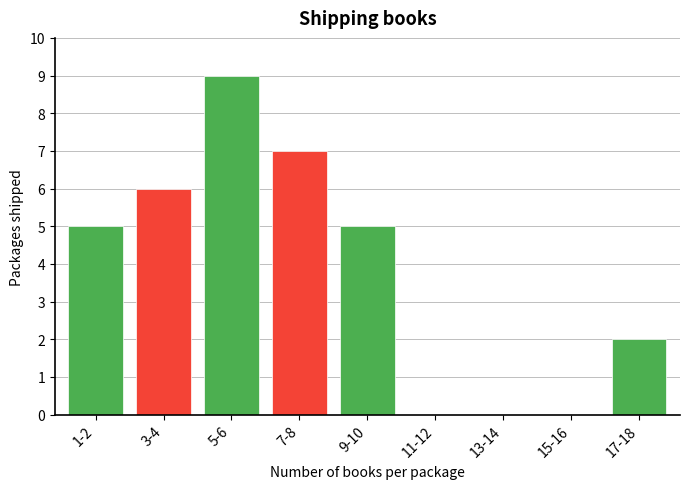

Reading left to right, list all the values displayed in this chart.

1-2=5	3-4=6	5-6=9	7-8=7	9-10=5	11-12=0	13-14=0	15-16=0	17-18=2